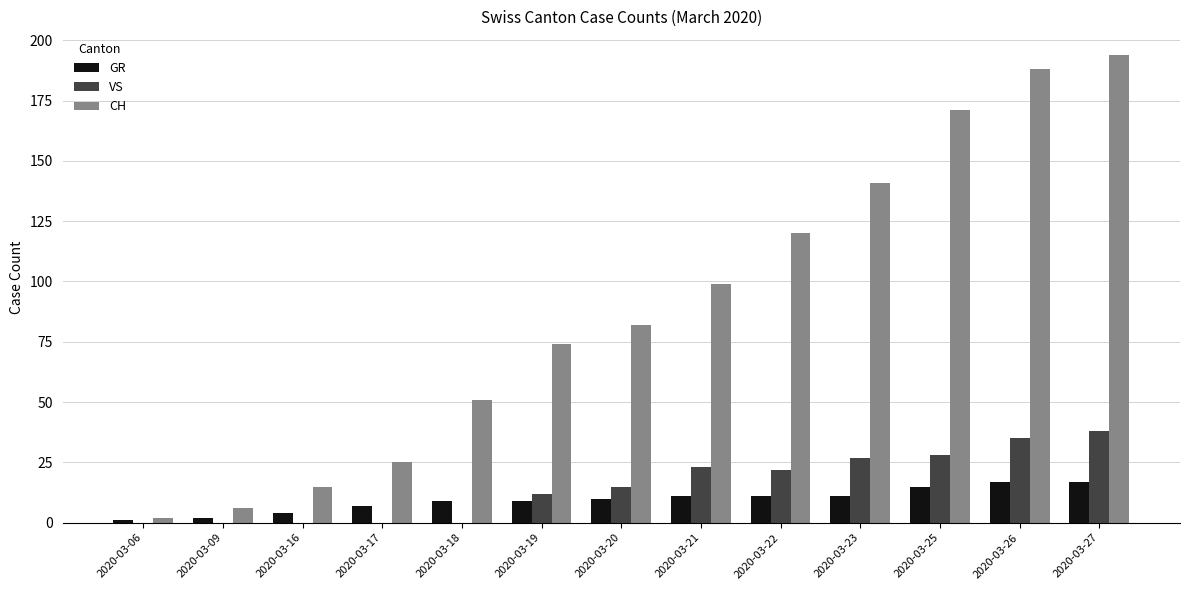

The CH series shows 37 at 2020-03-22. True or false?

False